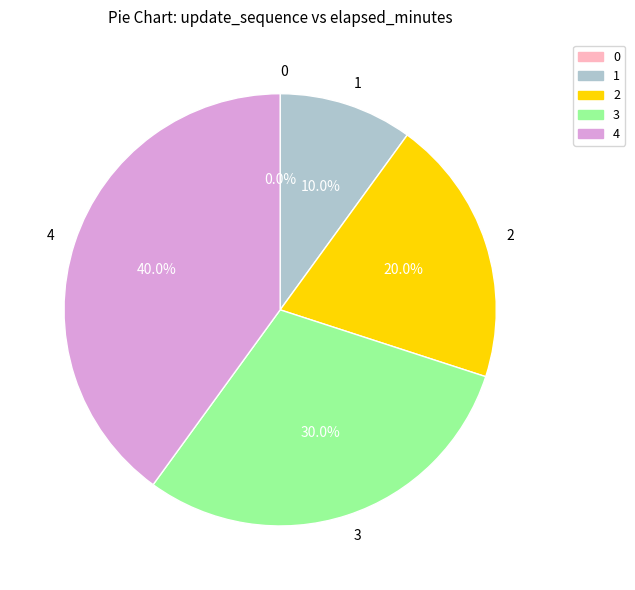

Is 4 the majority of the pie?

No